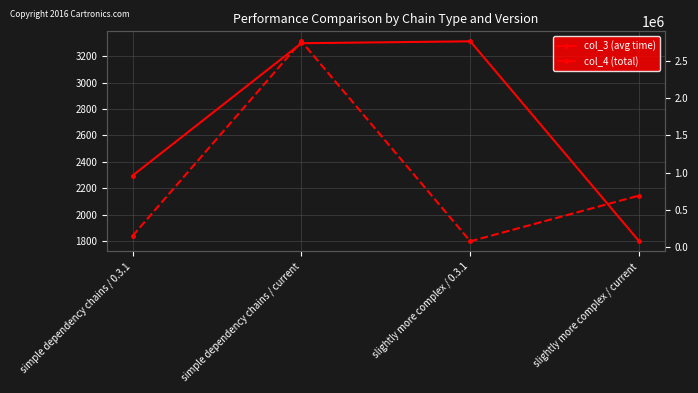

Rank the categories by col_4 (total) value from lowest to highest.

slightly more complex / 0.3.1, simple dependency chains / 0.3.1, slightly more complex / current, simple dependency chains / current